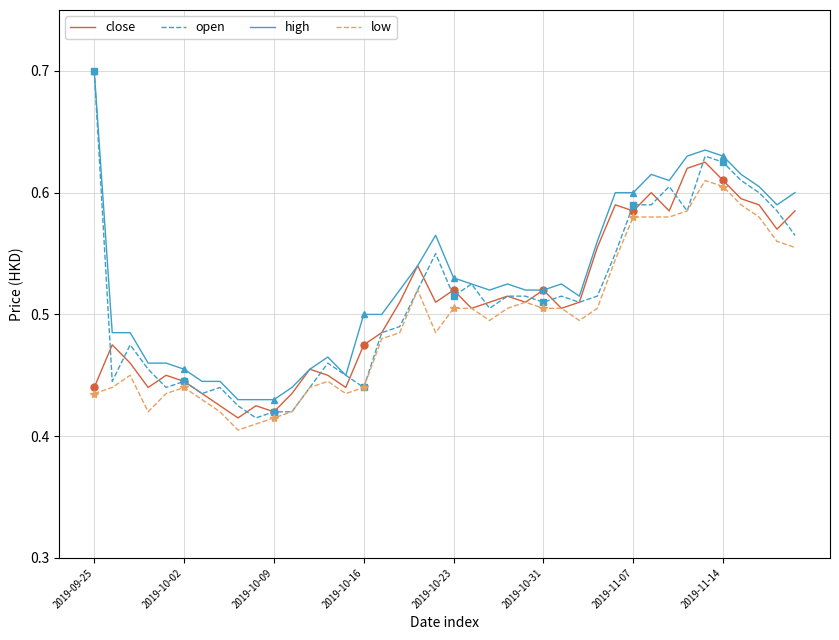

The value of open at 2019-10-16 is 0.3. True or false?

False